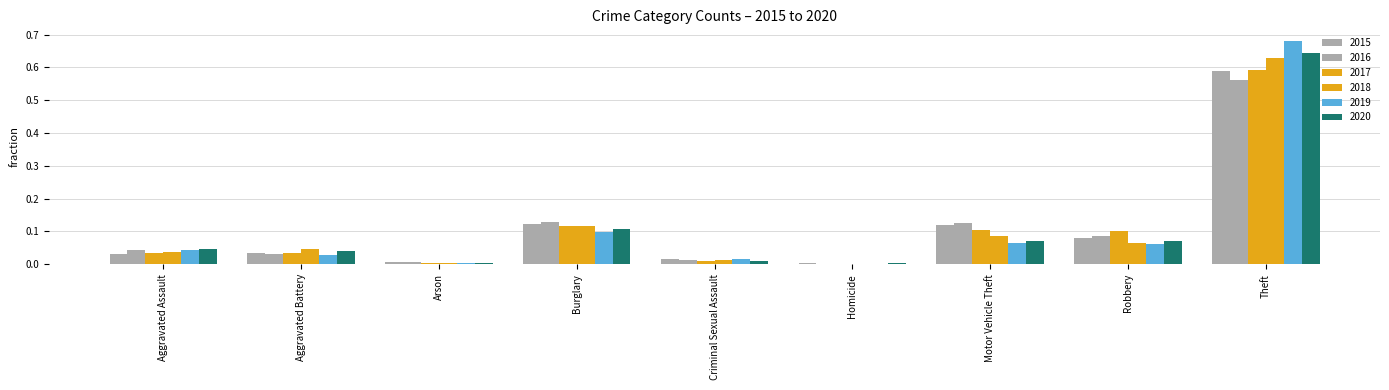

True or false: 2017 has a value of 0.0 at Aggravated Assault.

False